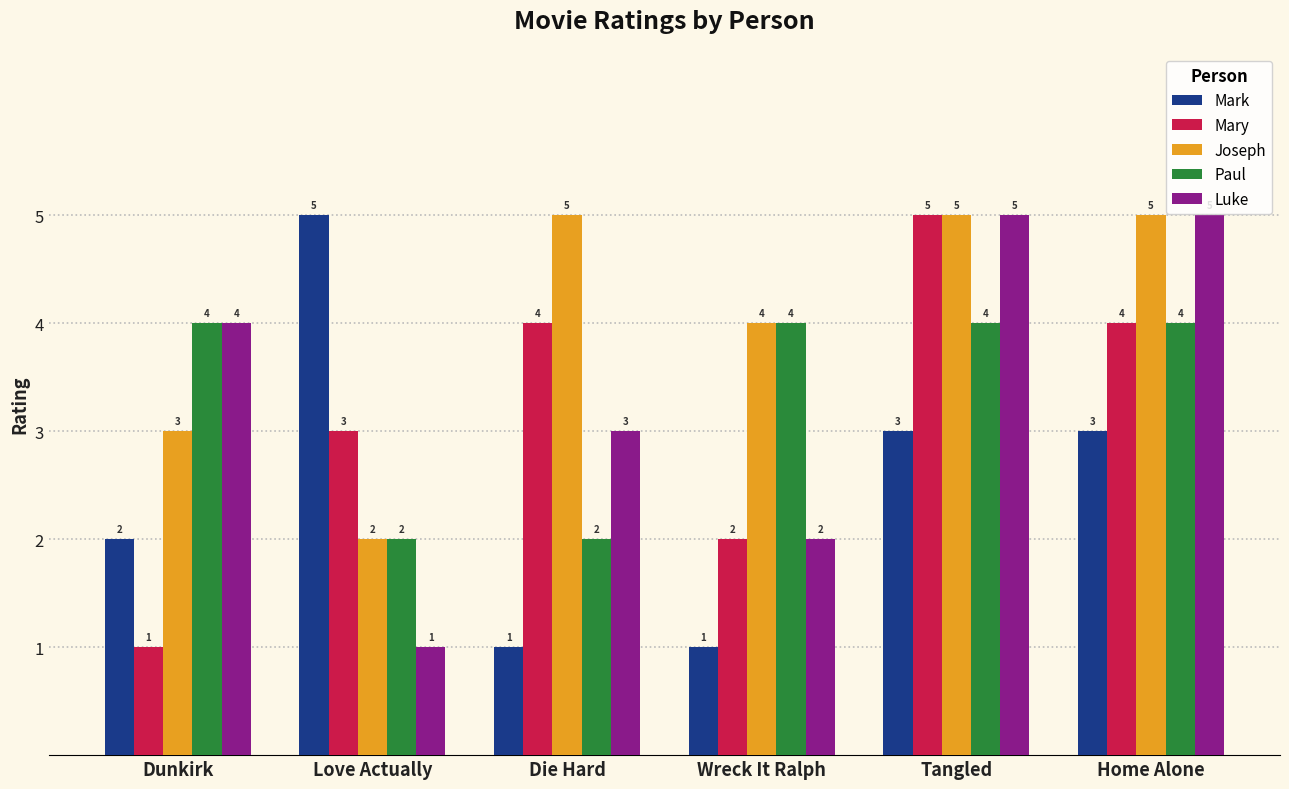

What is the maximum value for Paul?

4